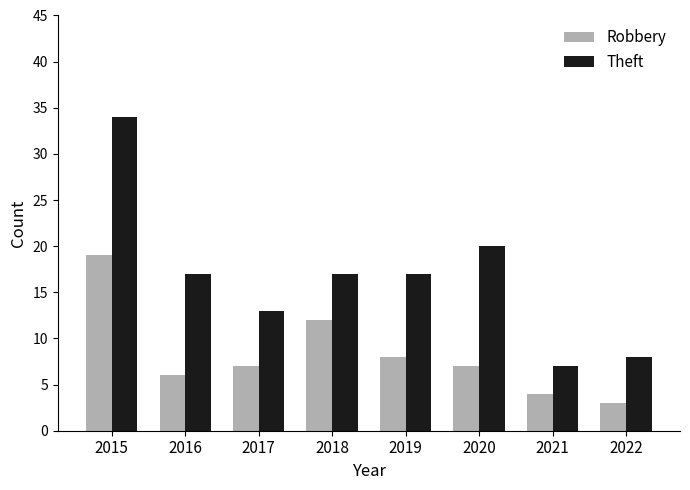

Reading right to left, what are all the values shown in this chart?

Robbery: 3	4	7	8	12	7	6	19
Theft: 8	7	20	17	17	13	17	34